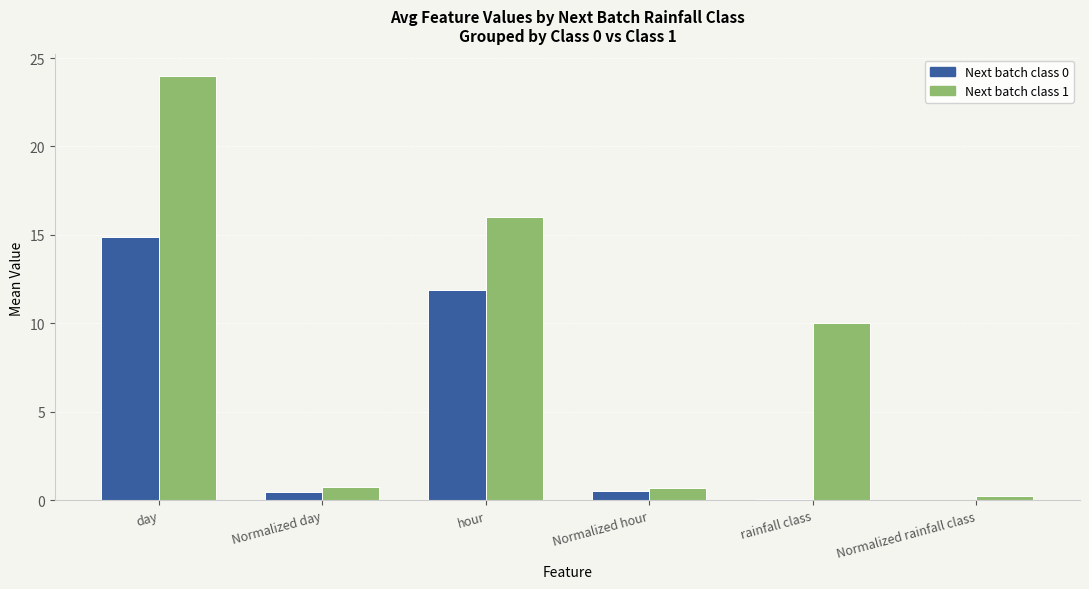

At which category is the sum across all series the highest?

day